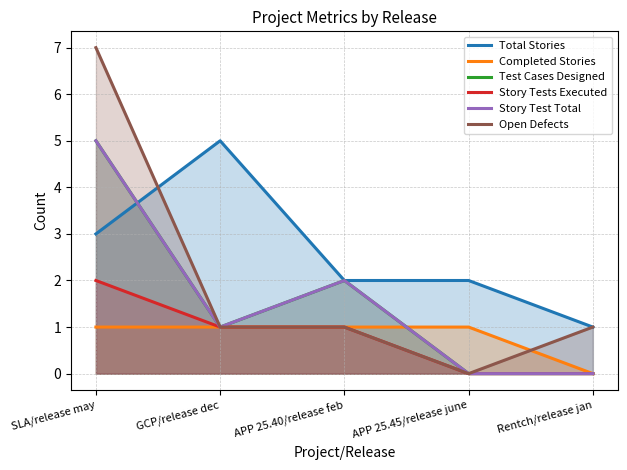

What are all the series names shown in the legend?

Total Stories, Completed Stories, Test Cases Designed, Story Tests Executed, Story Test Total, Open Defects